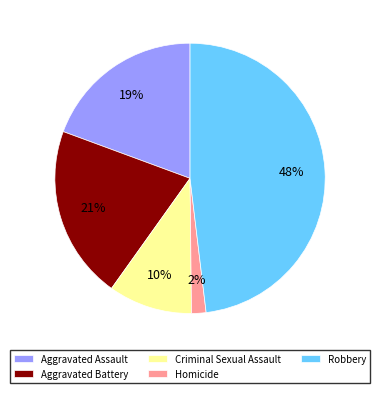

Rank the categories by value from highest to lowest.

Robbery, Aggravated Battery, Aggravated Assault, Criminal Sexual Assault, Homicide